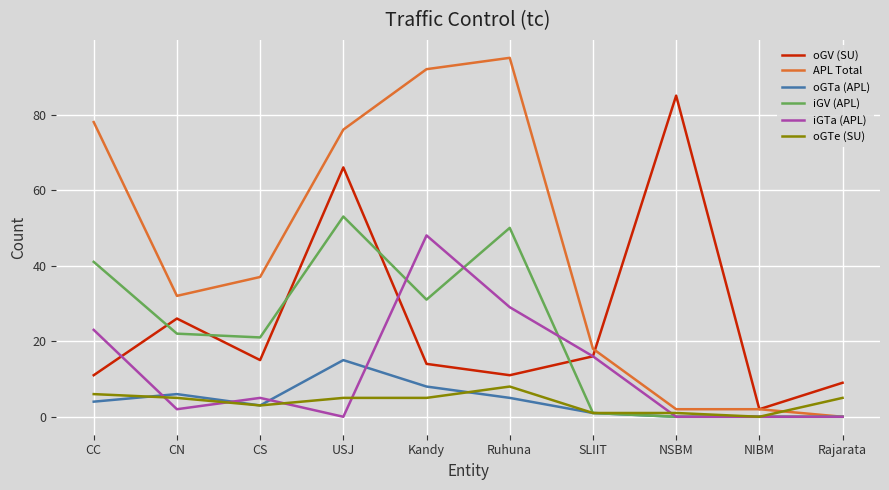

Does the chart have visible grid lines?

Yes